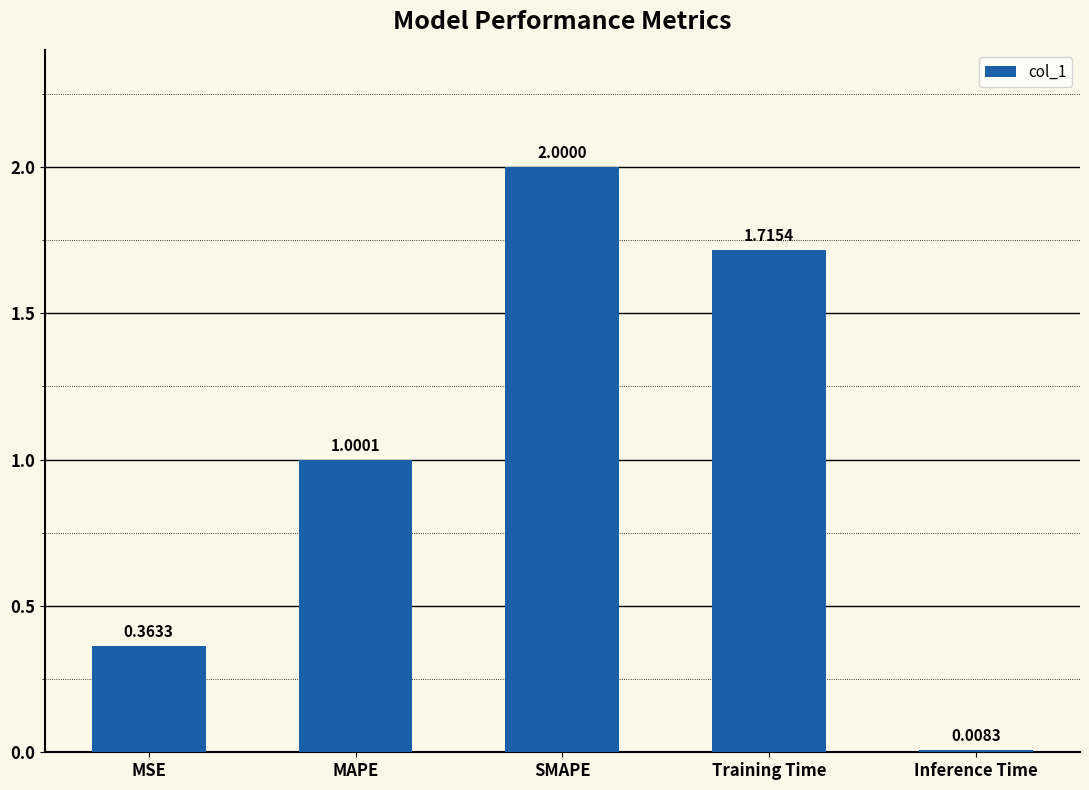

Where is the data nearest to the value 1?

MAPE